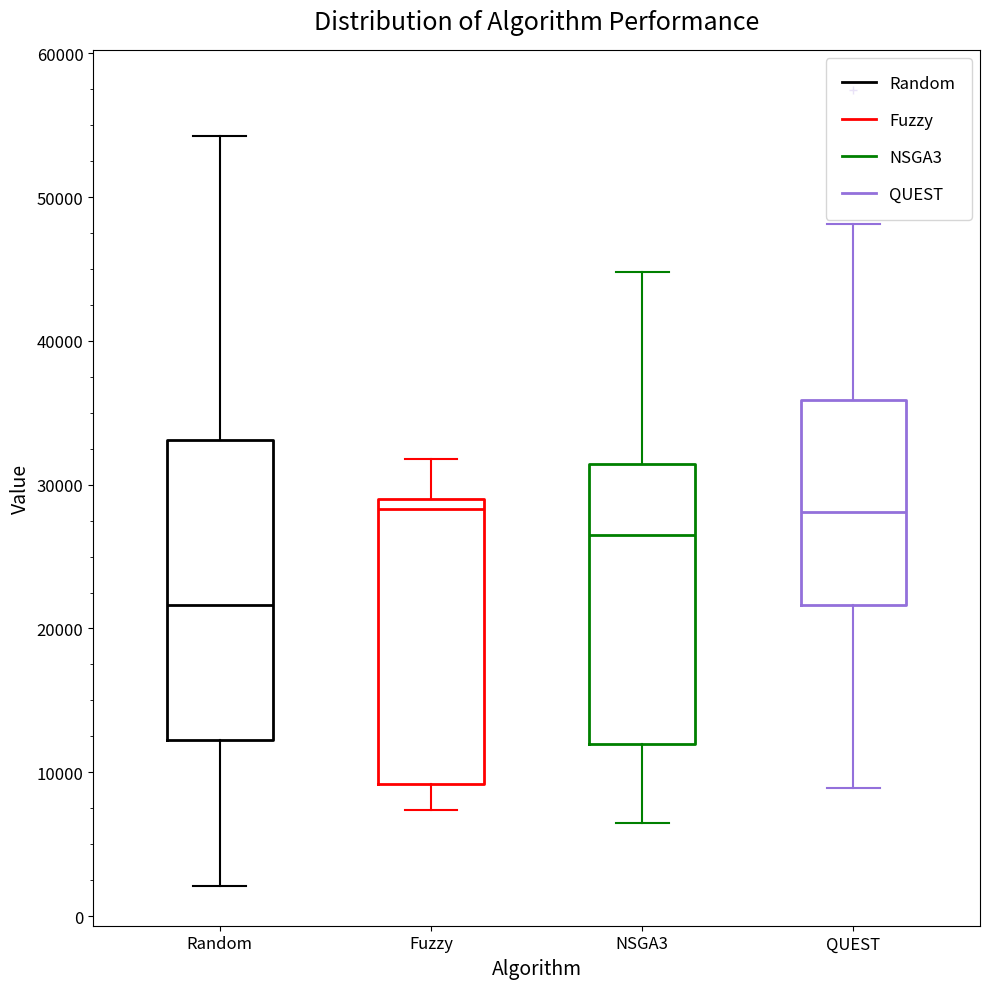

Reading left to right, transcribe this box plot: for each box, give where its median line is, the range the box spans, and where its two whiskers end, as read against the y-axis. The values are not printed on the chart, so give them approximately, as read against the axis.

Random: median 22000, box 12000 to 33000, whiskers 2000 to 54000
Fuzzy: median 28000, box 9000 to 29000, whiskers 7000 to 32000
NSGA3: median 26000, box 12000 to 31000, whiskers 6000 to 45000
QUEST: median 28000, box 22000 to 36000, whiskers 9000 to 48000